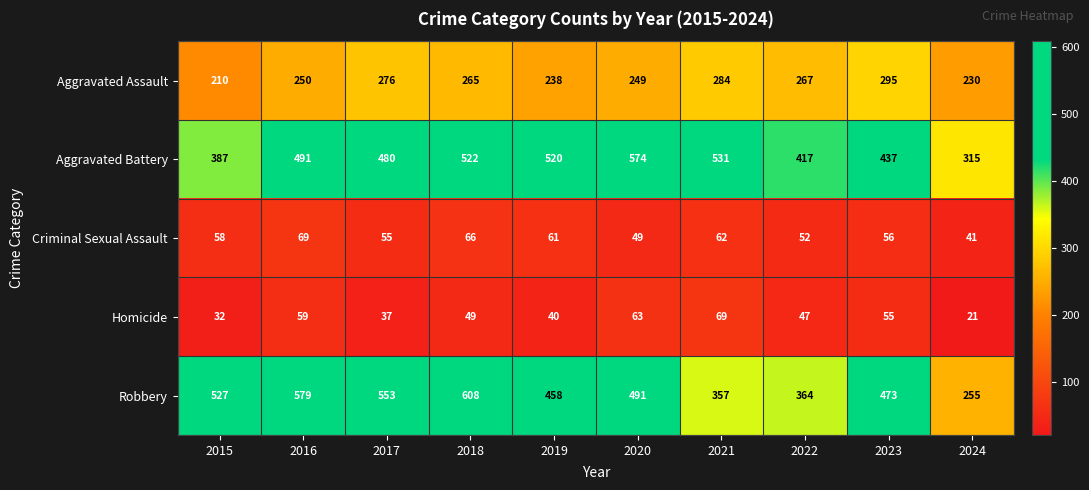

Rank the series at 2015 from highest to lowest value.

Robbery, Aggravated Battery, Aggravated Assault, Criminal Sexual Assault, Homicide